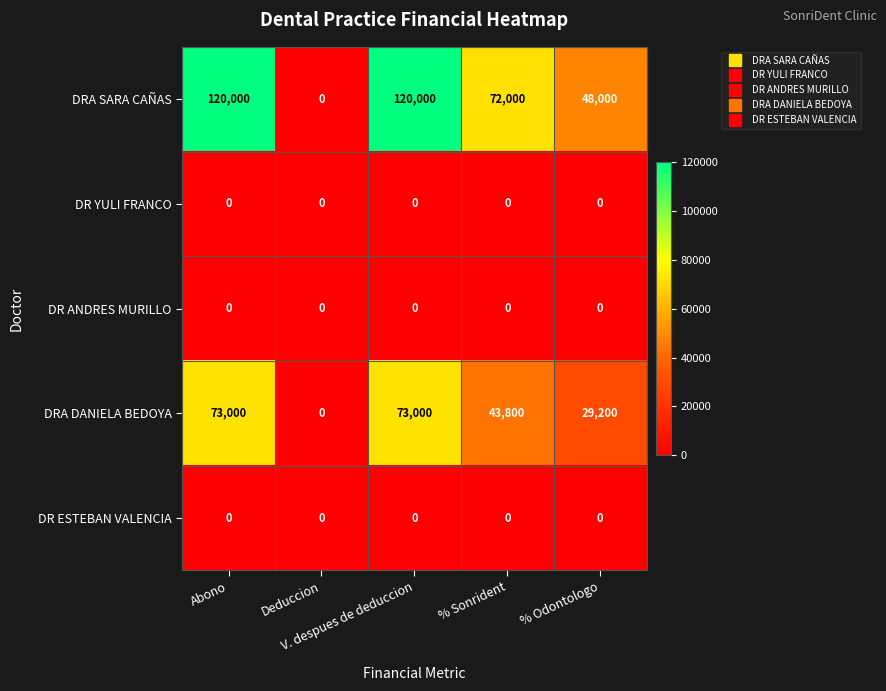

Which series has the largest total across all categories?

DRA SARA CAÑAS